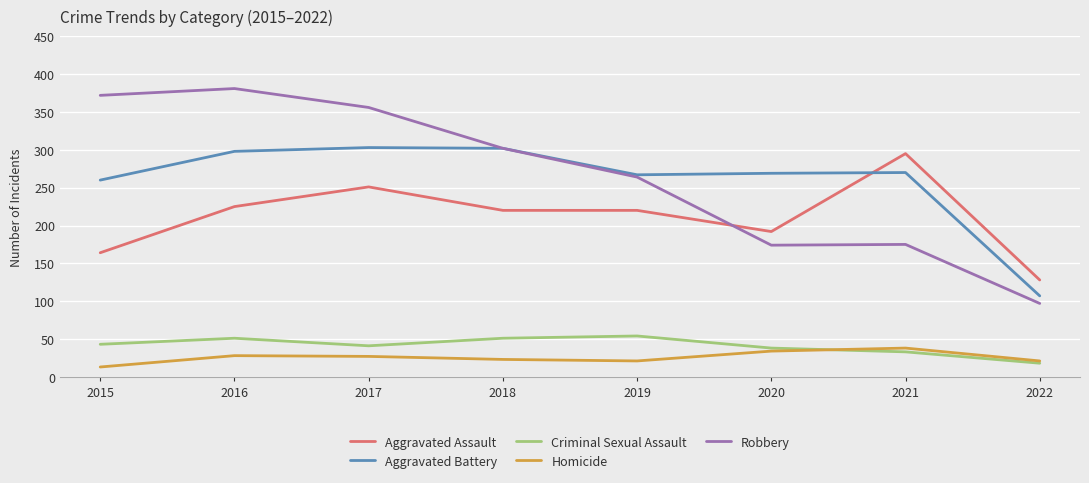

What is the difference between the maximum and minimum values in the Aggravated Battery series?

196